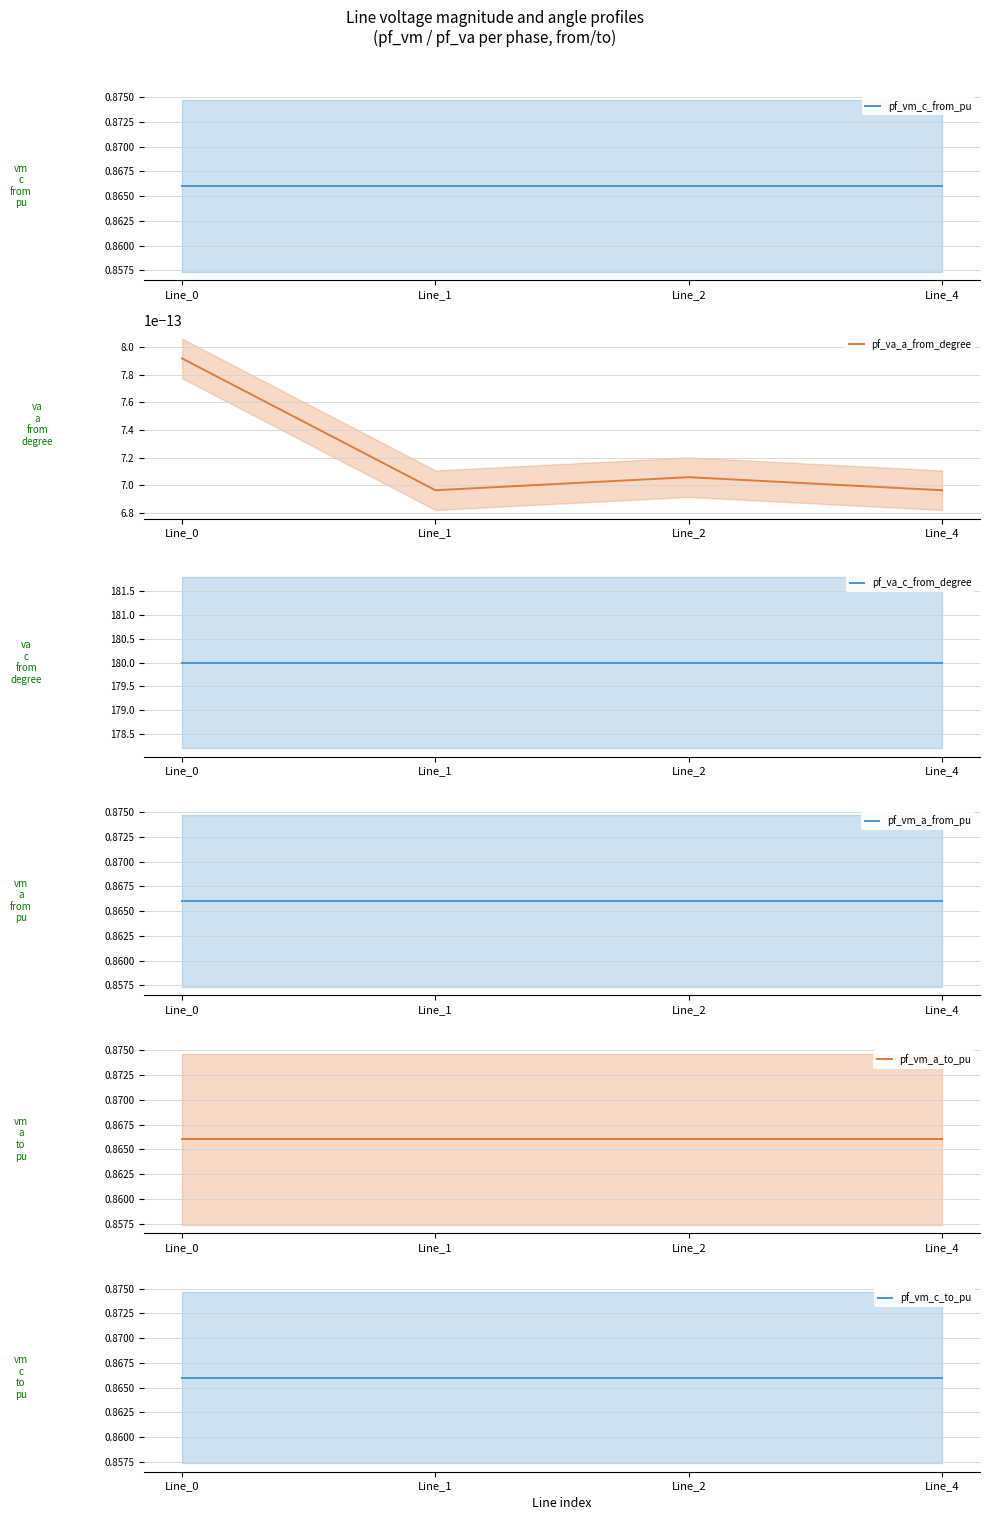

What are all the series names shown in the legend?

pf_vm_c_from_pu, pf_va_a_from_degree, pf_va_c_from_degree, pf_vm_a_from_pu, pf_vm_a_to_pu, pf_vm_c_to_pu